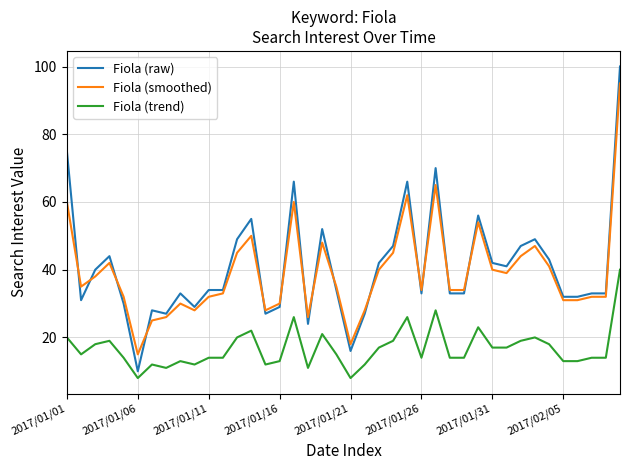

How many lines are shown in the chart?

3